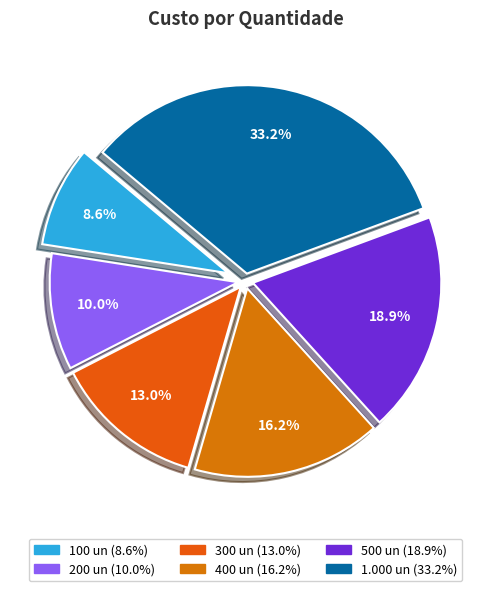

Which slice is the largest?

1.000 un